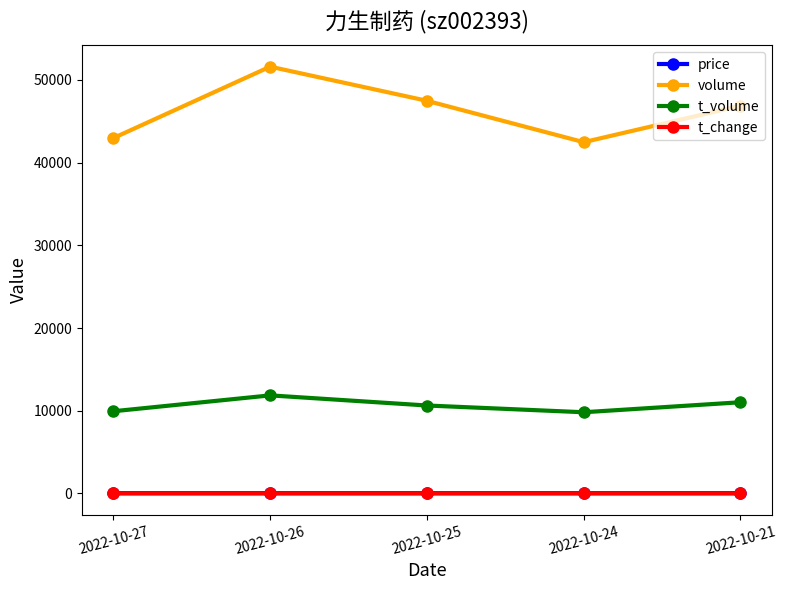

The value of volume at 2022-10-25 is 84001.5. True or false?

False